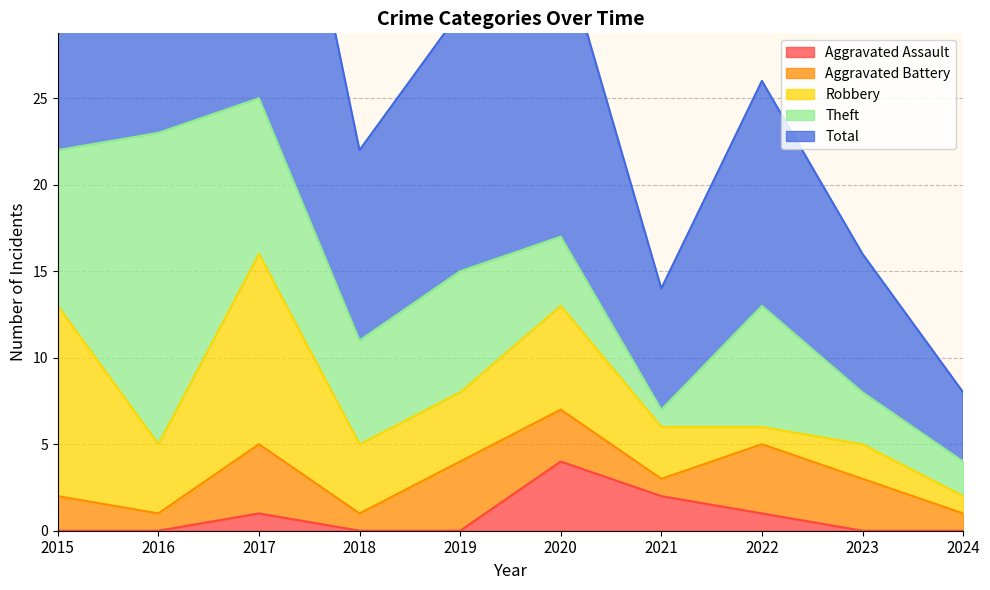

At which category is the sum across all series the highest?

2017